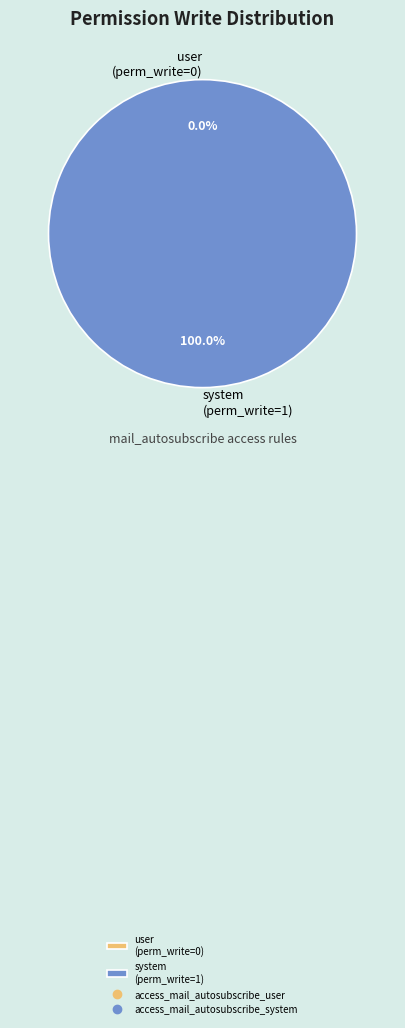

Count the number of slices in the pie.

2